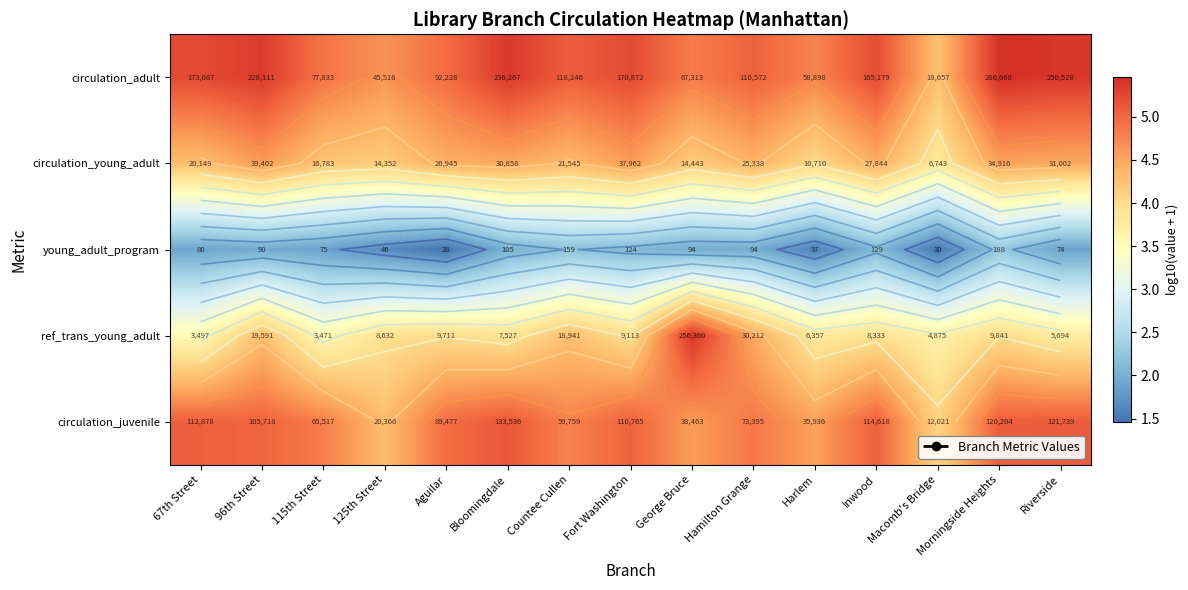

What is the spread (max minus min) of values at Inwood?

3.1